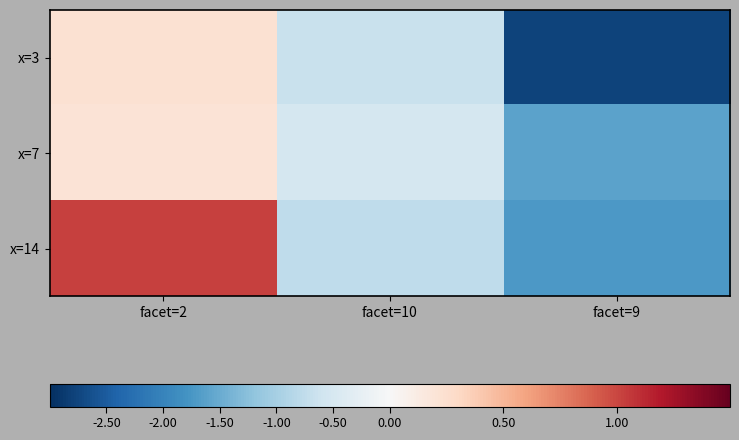

How many series are shown in this chart?

3